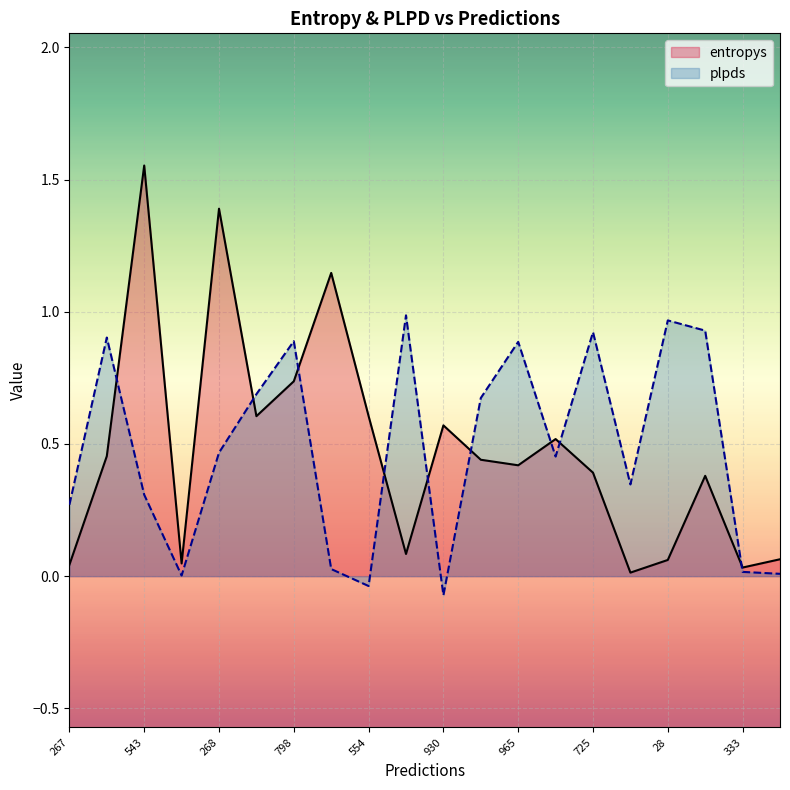

List the labels in order of plpds value, largest first.

244, 28, 651, 725, 414, 798, 965, 21, 185, 268, 231, 21, 543, 267, 895, 333, 507, 403, 554, 930